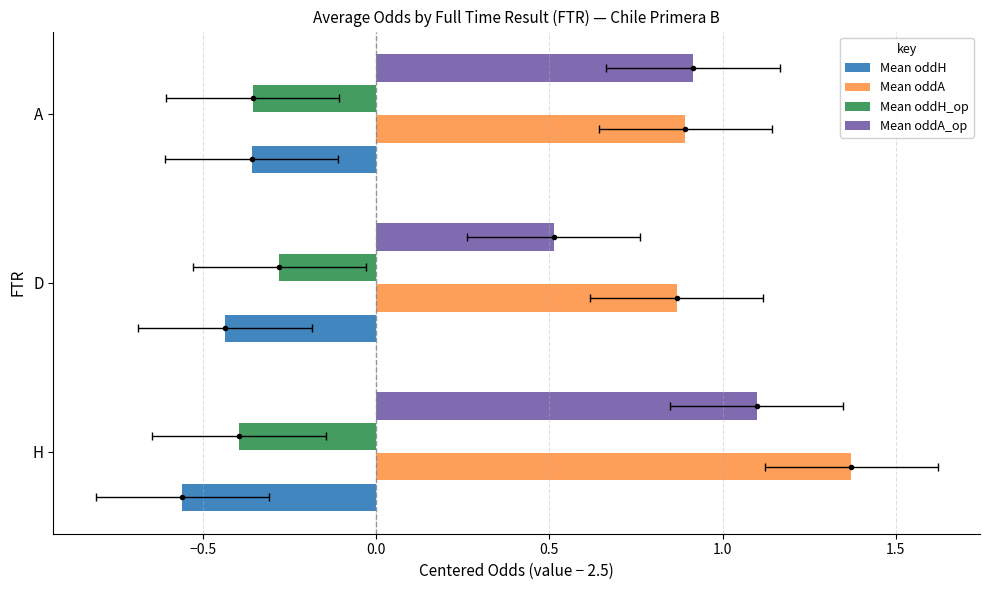

True or false: Mean oddH has a value of -0.4 at A.

True